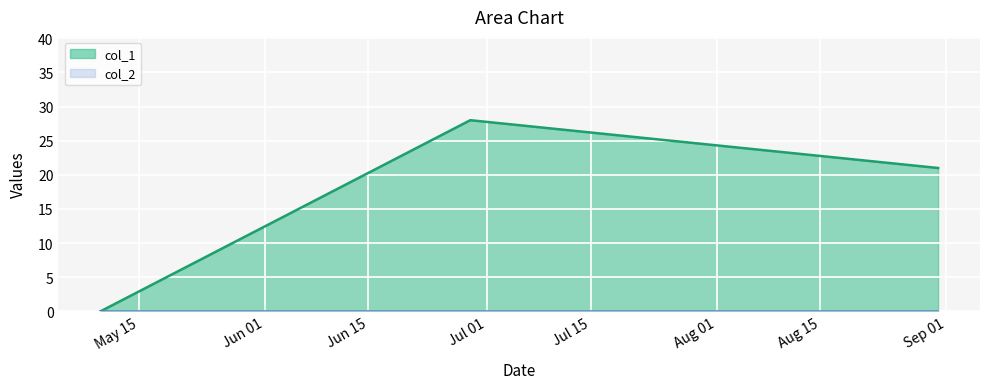

The value at 1652127272 is -19. True or false?

False